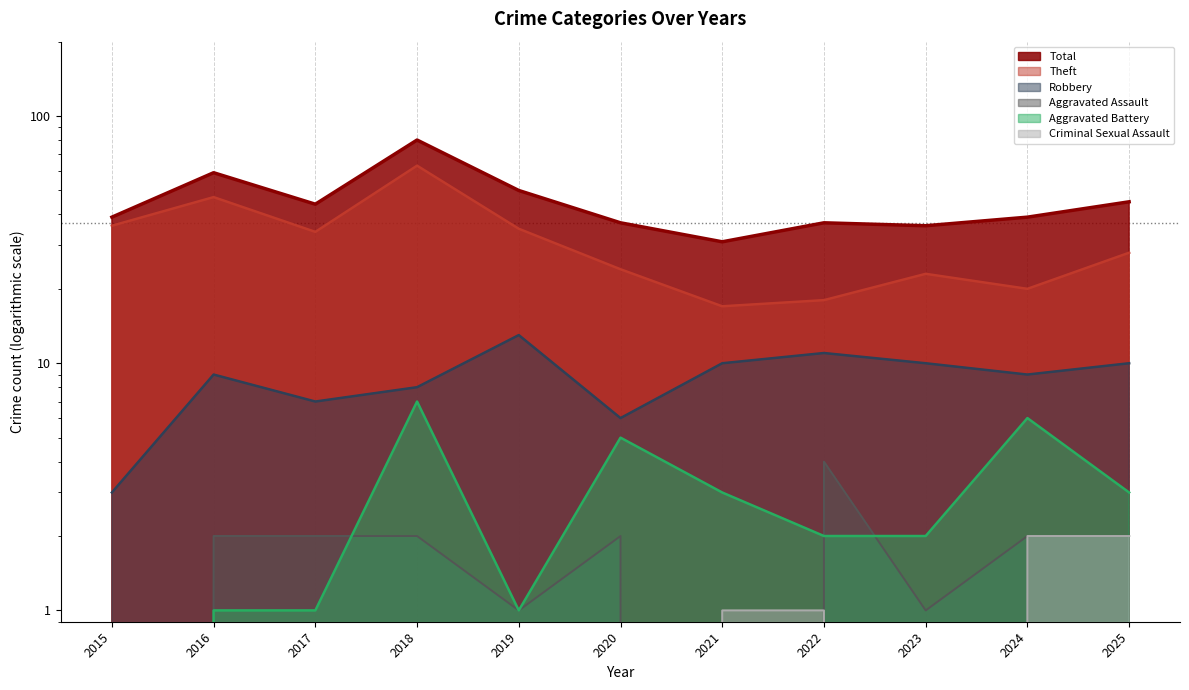

What is the total value across all series at 2025?

90